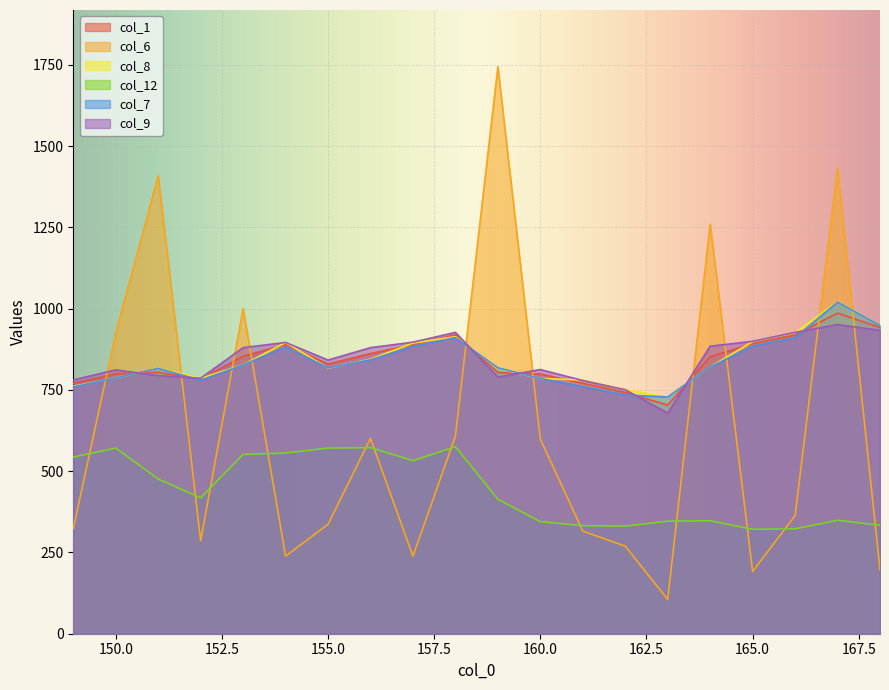

The value of col_6 at 157 is 238.7. True or false?

True